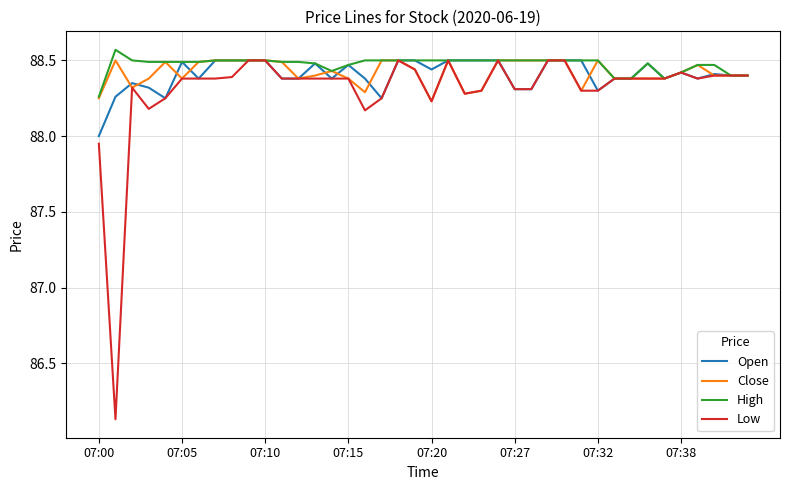

Which series has the widest spread of values?

Low